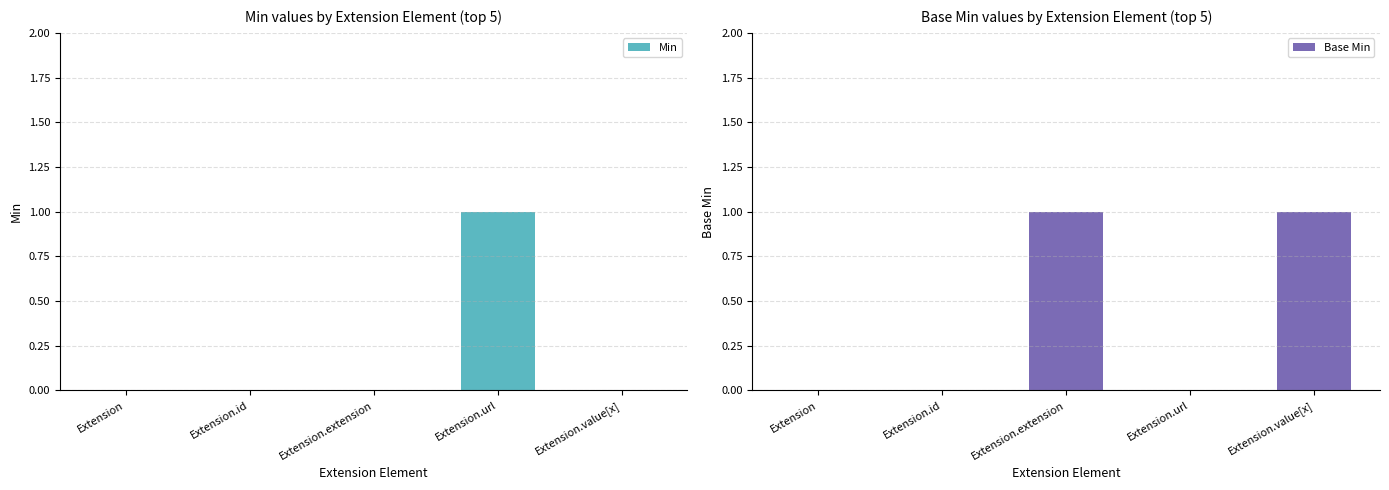

At how many categories does at least one series exceed 0?

3